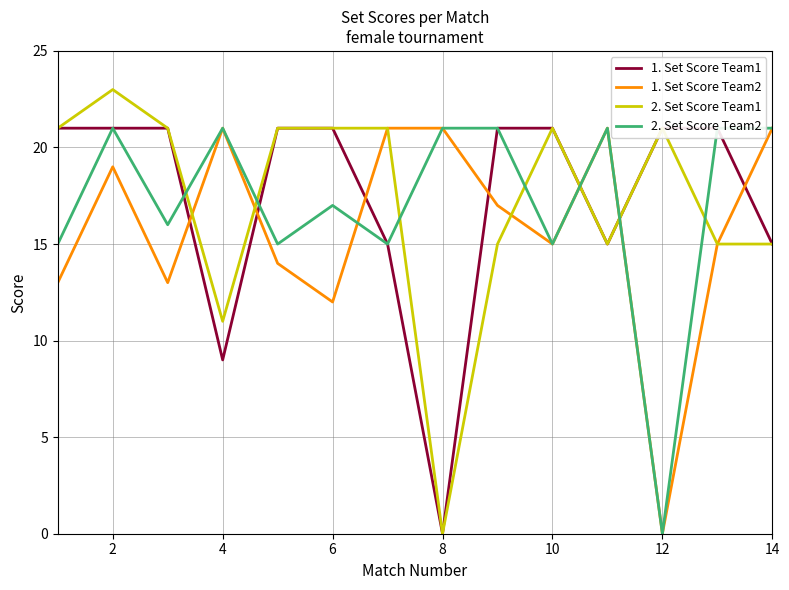

How many 1. Set Score Team1 values are between 15 and 21?

12